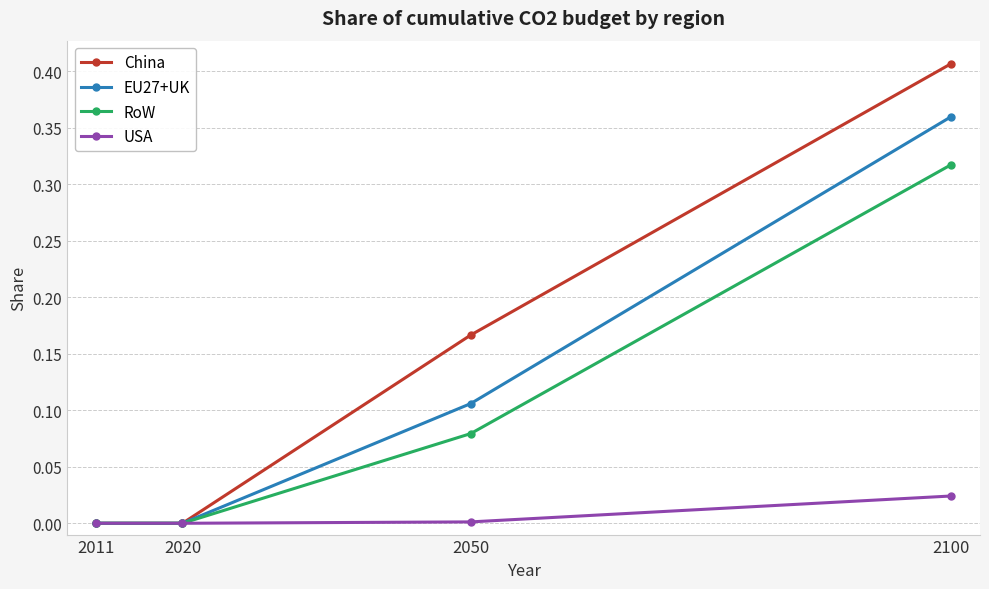

Rank the series by their maximum value, from highest to lowest.

China, EU27+UK, RoW, USA